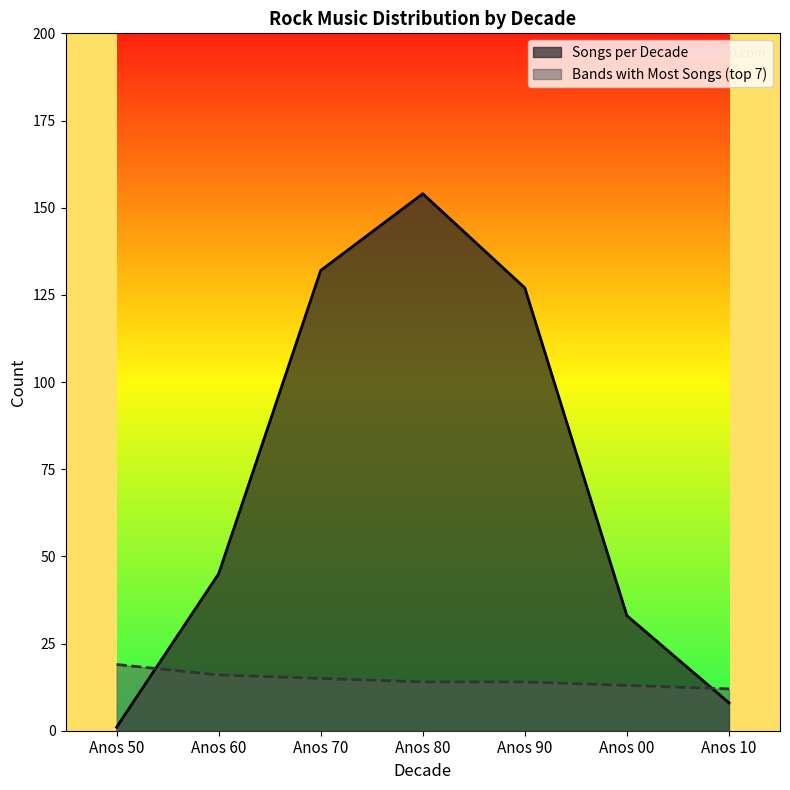

How many Bands with Most Songs (top 7) values are between 13 and 16?

5